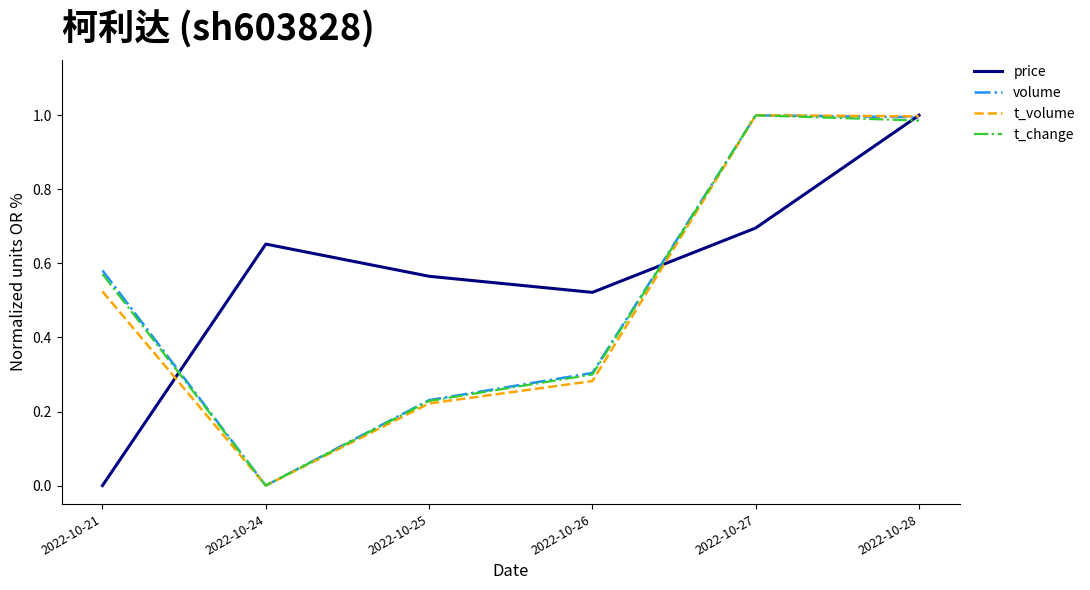

Between 2022-10-25 and 2022-10-27, which series saw the biggest shift?

t_volume